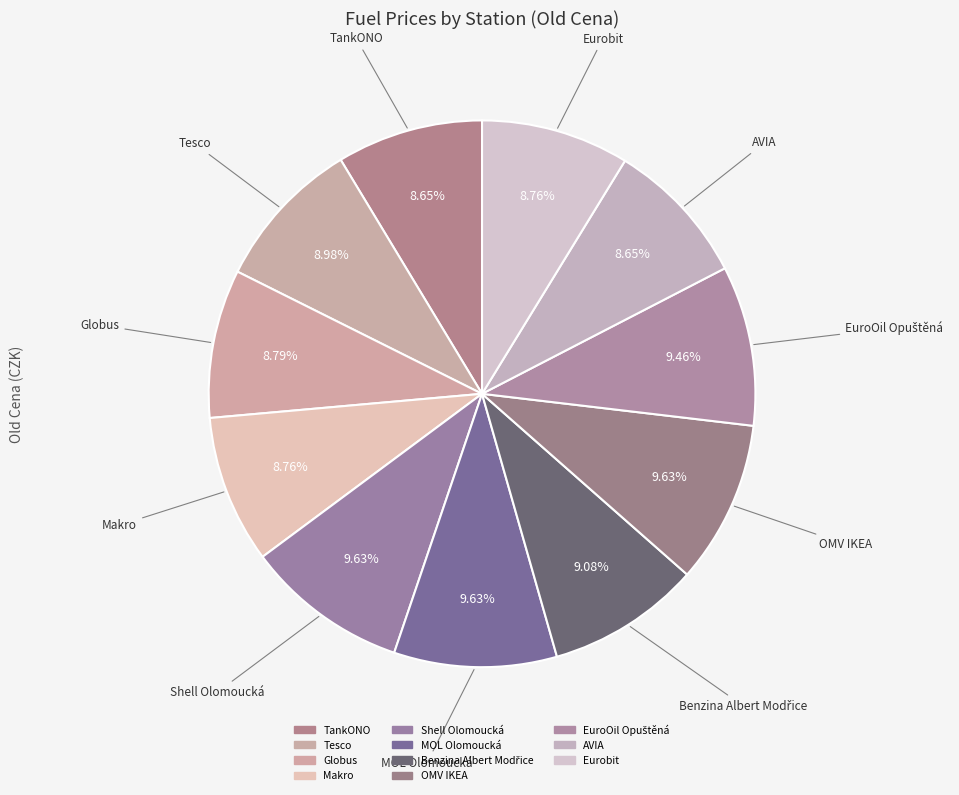

How many segments does this pie chart have?

11